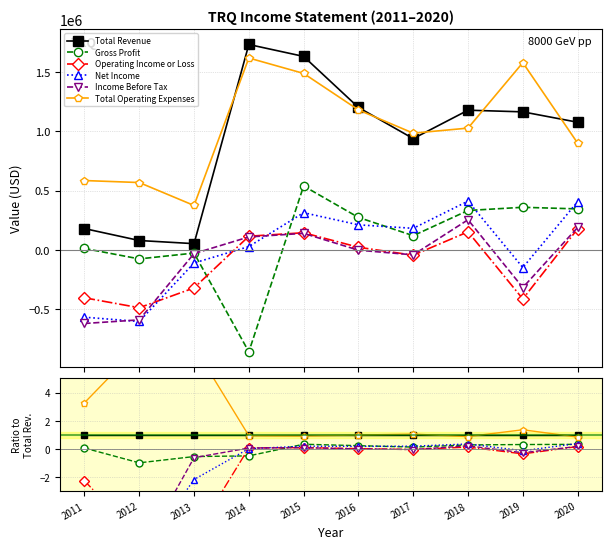

What are all the series names shown in the legend?

Total Revenue, Gross Profit, Operating Income or Loss, Net Income, Income Before Tax, Total Operating Expenses